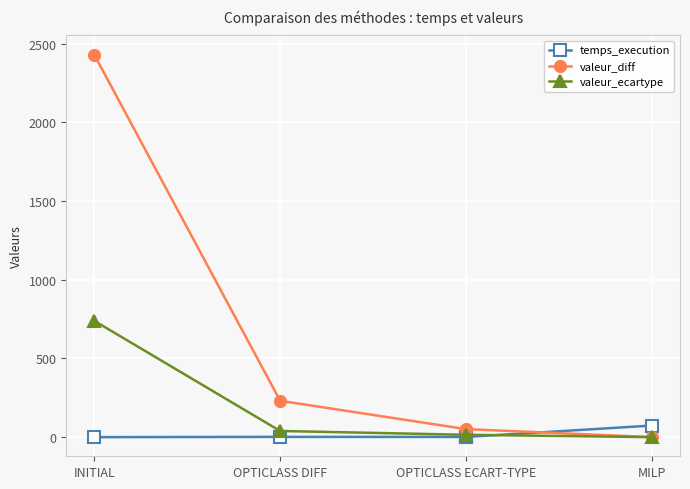

Which category has the highest value in the valeur_ecartype series?

INITIAL